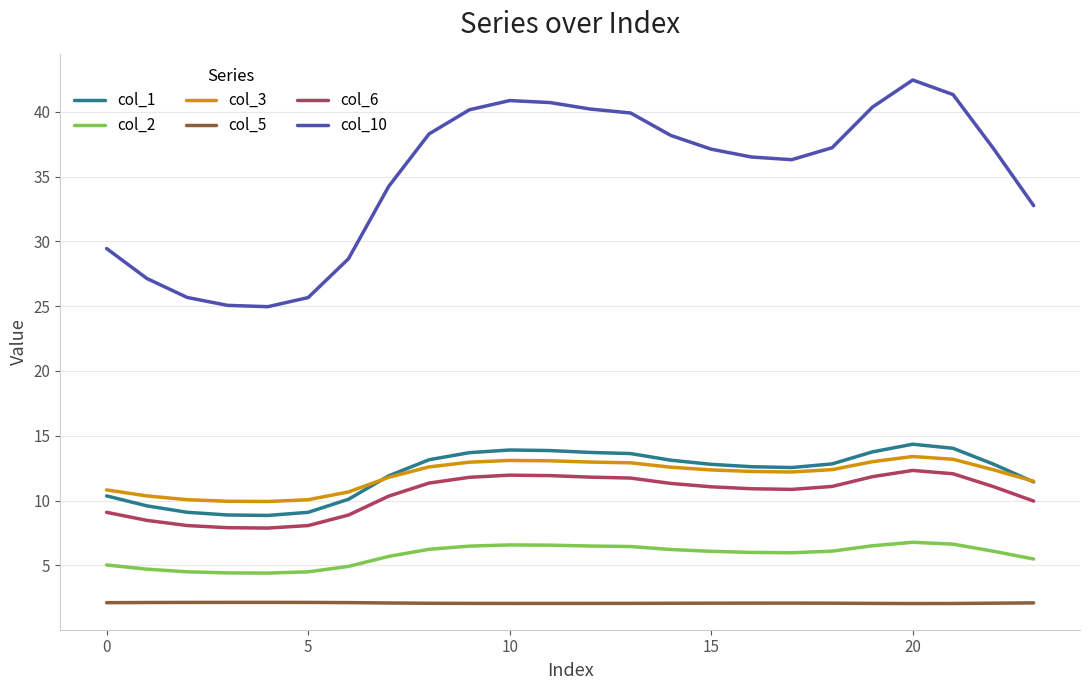

True or false: col_3 and col_5 intersect in this chart.

False